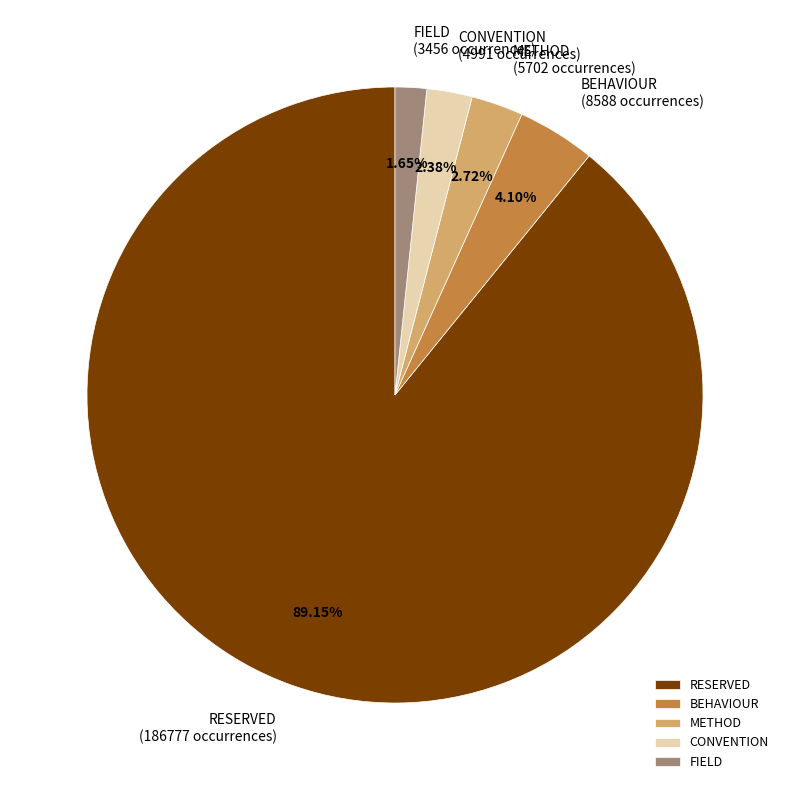

How many segments does this pie chart have?

5